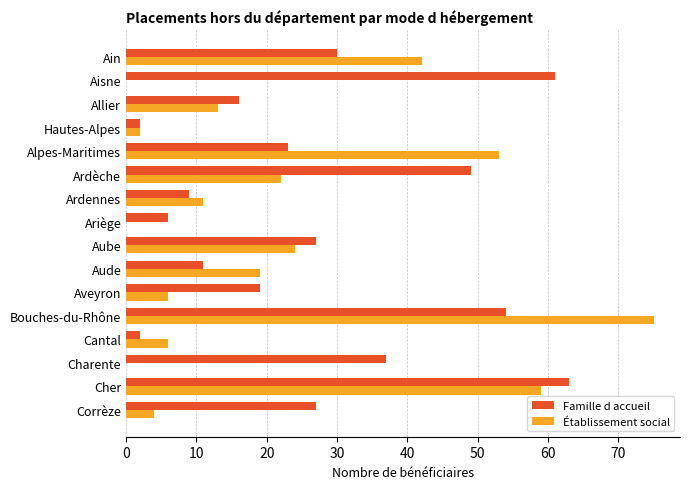

What is the sum of all Famille d accueil values?

436